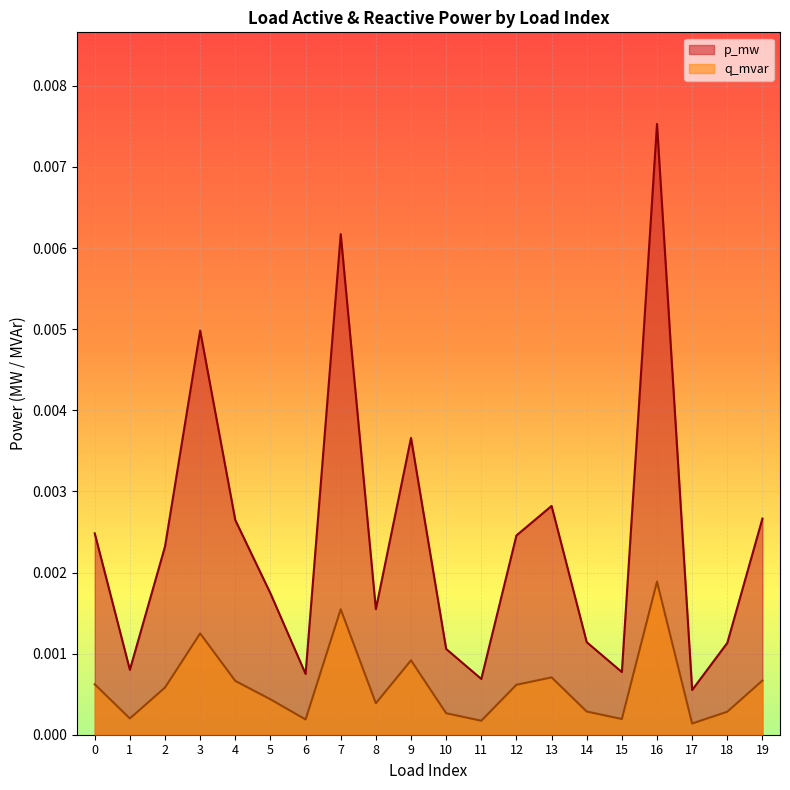

Which series has the largest total across all categories?

p_mw